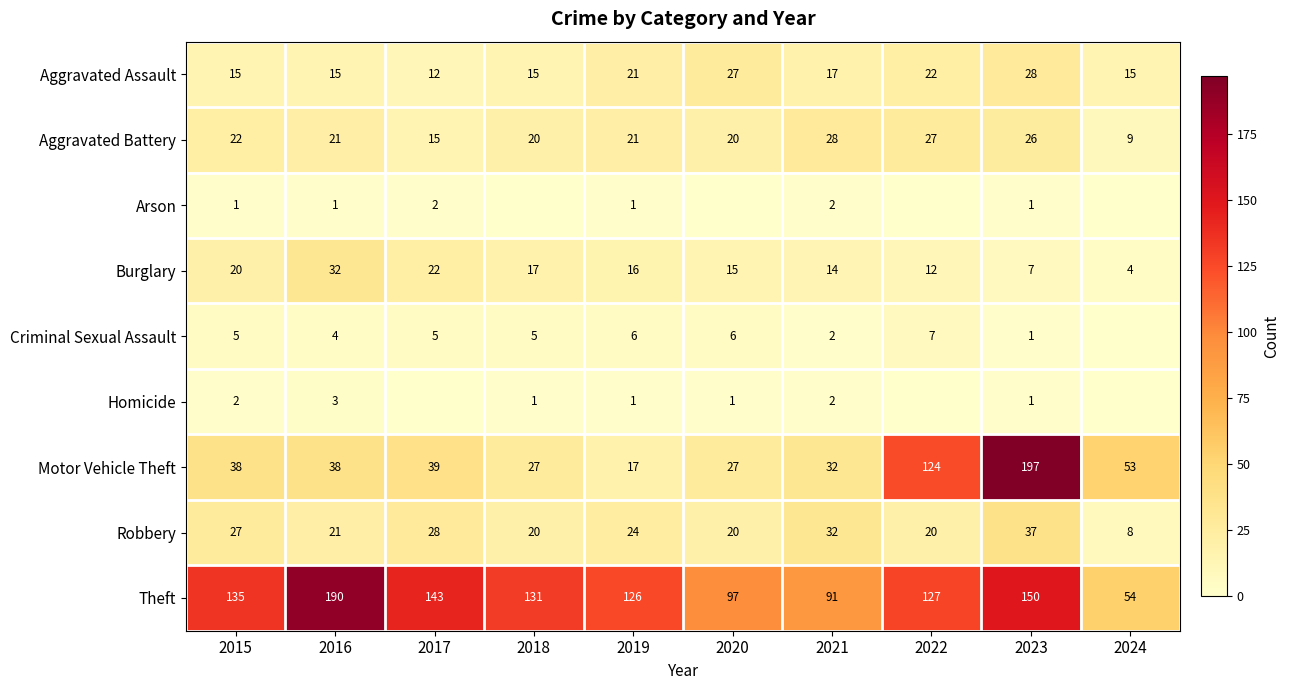

What is the sum of the Theft values at 2017 and 2015?

278